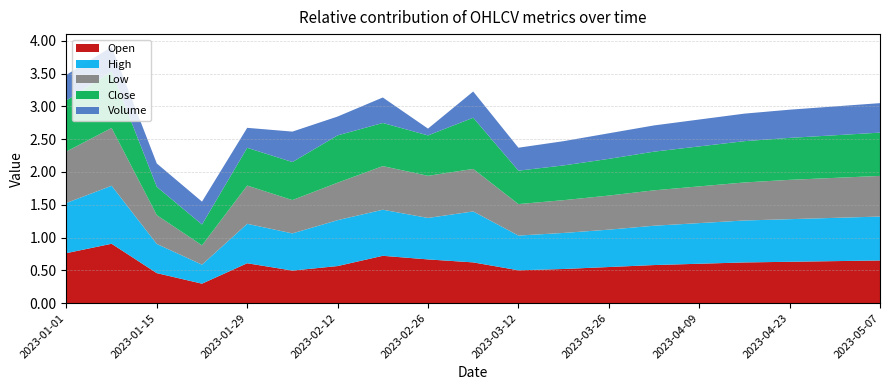

Reading right to left, what are all the values shown in this chart?

Open: 0.7	0.6	0.6	0.6	0.6	0.6	0.6	0.5	0.5	0.6	0.7	0.7	0.6	0.5	0.6	0.3	0.5	0.9	0.8
High: 0.7	0.7	0.7	0.6	0.6	0.6	0.6	0.6	0.5	0.8	0.6	0.7	0.7	0.6	0.6	0.3	0.4	0.9	0.8
Low: 0.6	0.6	0.6	0.6	0.6	0.5	0.5	0.5	0.5	0.6	0.6	0.7	0.6	0.5	0.6	0.3	0.4	0.9	0.8
Close: 0.7	0.7	0.6	0.6	0.6	0.6	0.6	0.5	0.5	0.8	0.6	0.7	0.7	0.6	0.6	0.3	0.4	0.9	0.8
Volume: 0.5	0.4	0.4	0.4	0.4	0.4	0.4	0.4	0.3	0.4	0.1	0.4	0.3	0.5	0.3	0.3	0.4	0.4	0.4